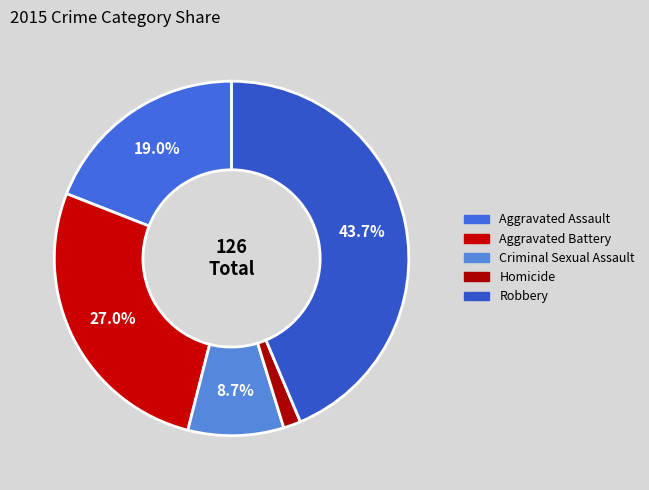

To the nearest percent, what is the combined percentage of Homicide and Aggravated Battery?

29%